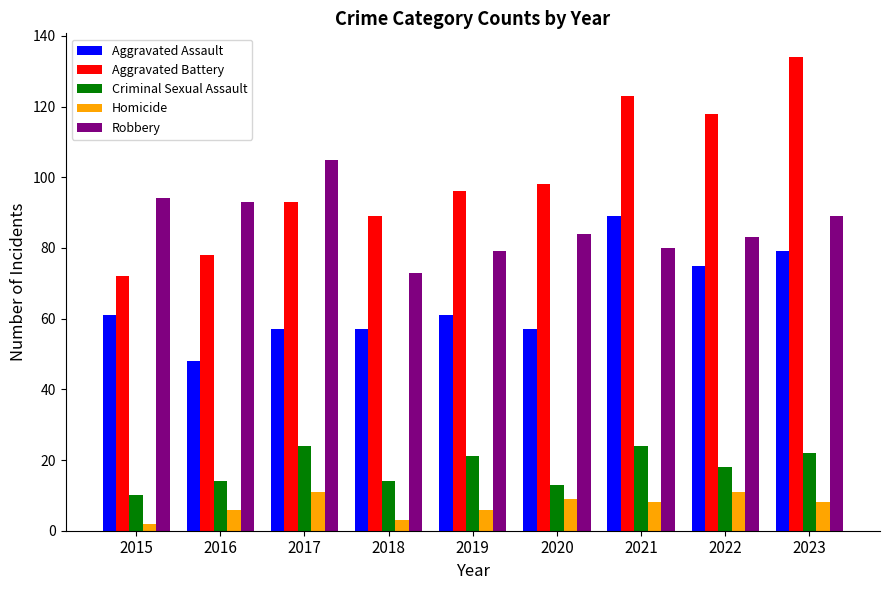

What is the lowest value of the Homicide series?

2